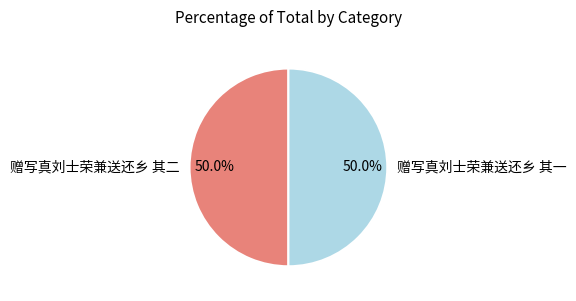

Is it true that 赠写真刘士荣兼送还乡 其一 is 43% of the pie?

False